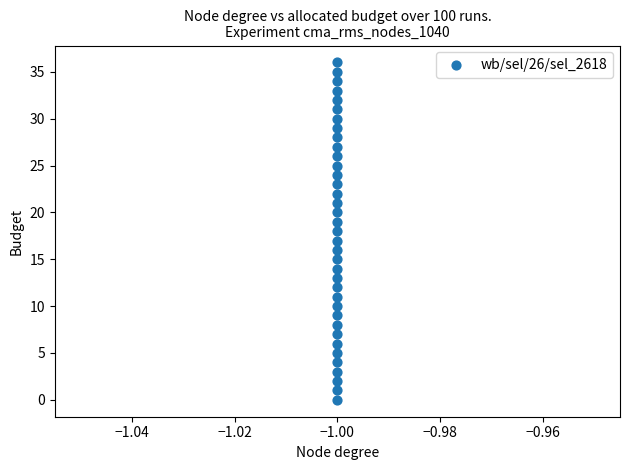

What is the range of Y values (max minus min)?

36